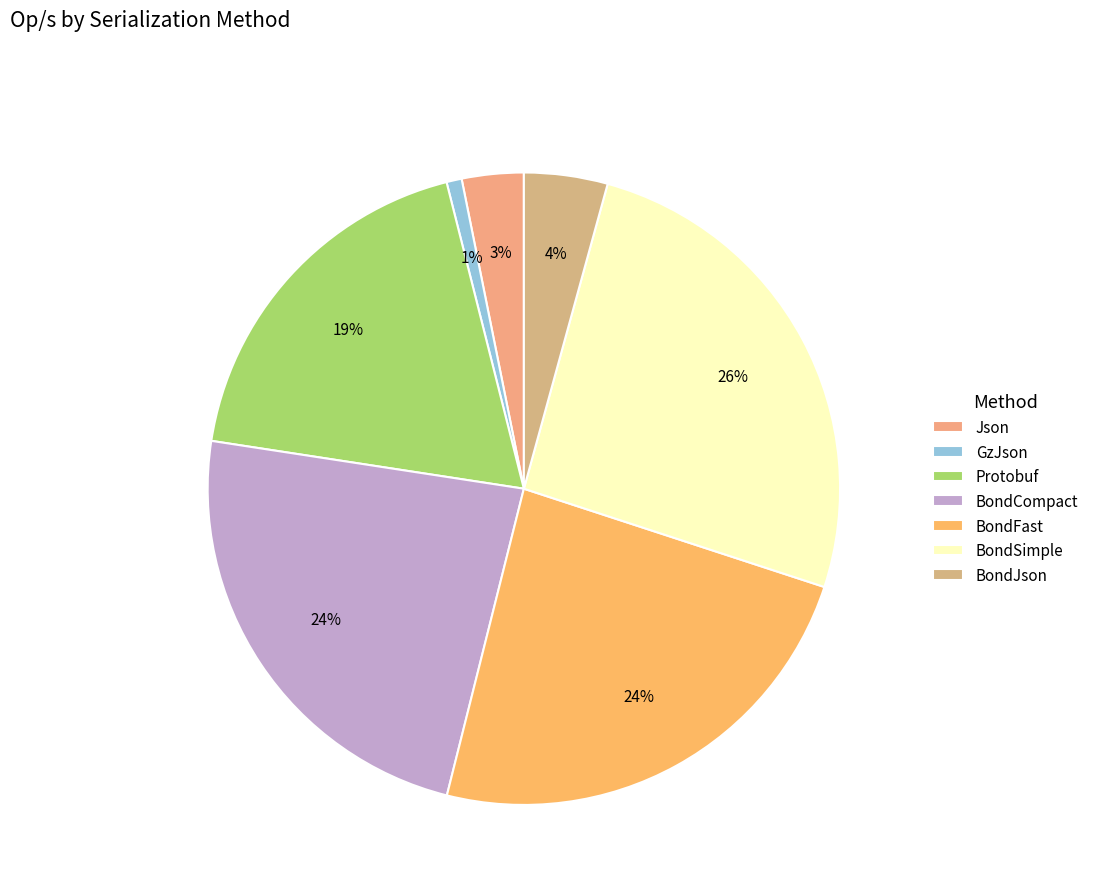

Is there a majority slice in this chart?

No